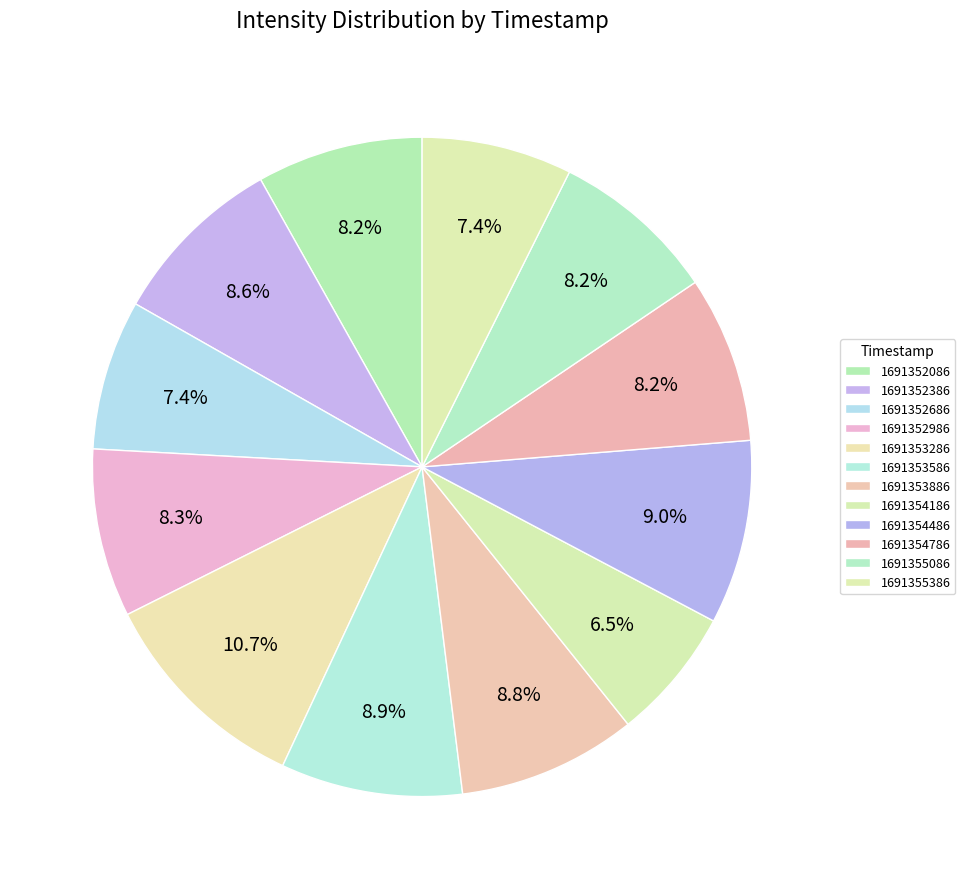

The 1691353286 slice represents 11% of the pie. True or false?

True